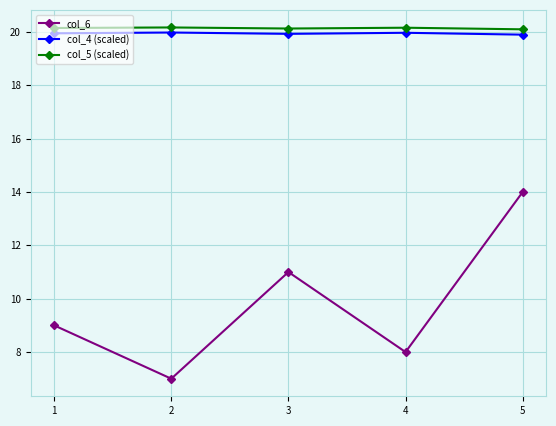

Is the value of col_6 at 5 greater than the value of col_4 (scaled) at 2?

No